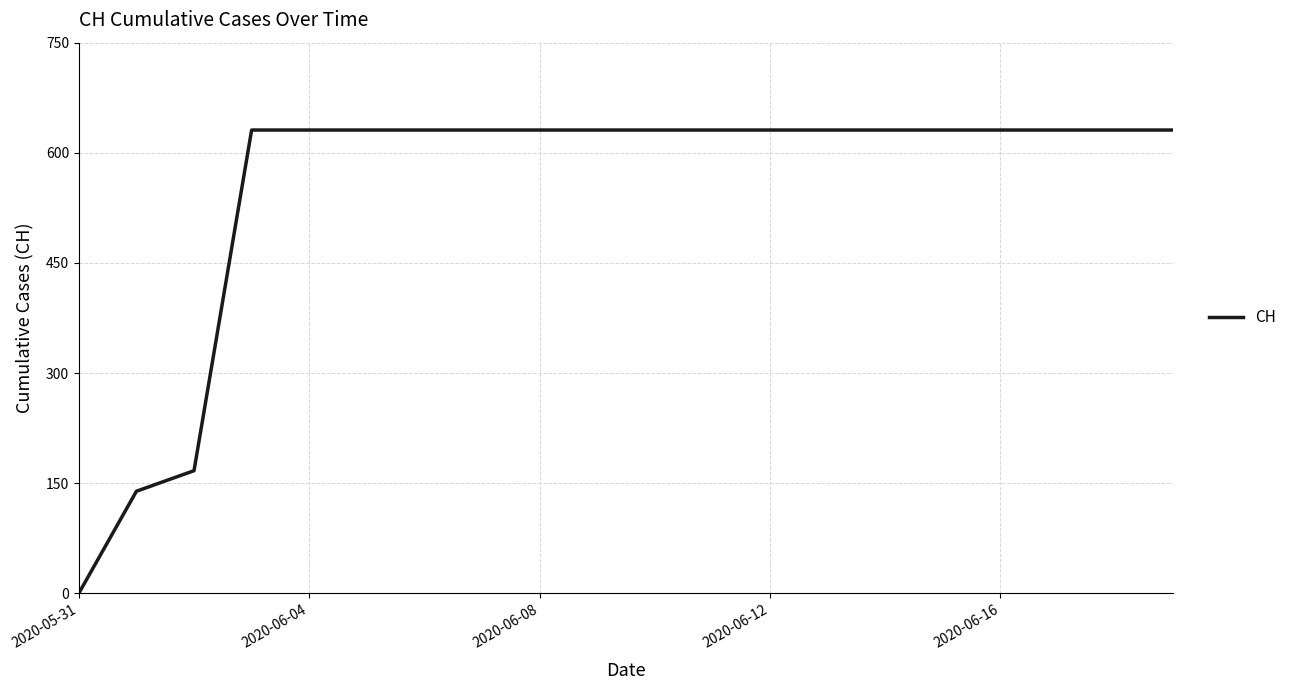

What is the greatest value displayed?

631